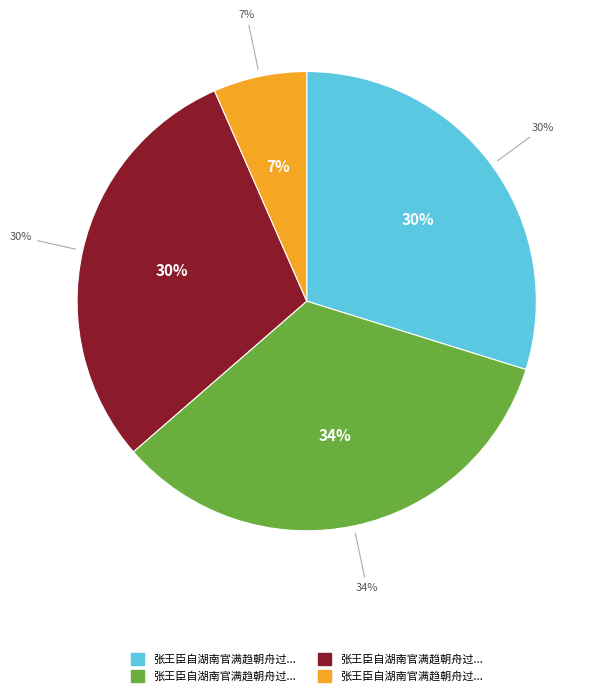

How many segments does this pie chart have?

4